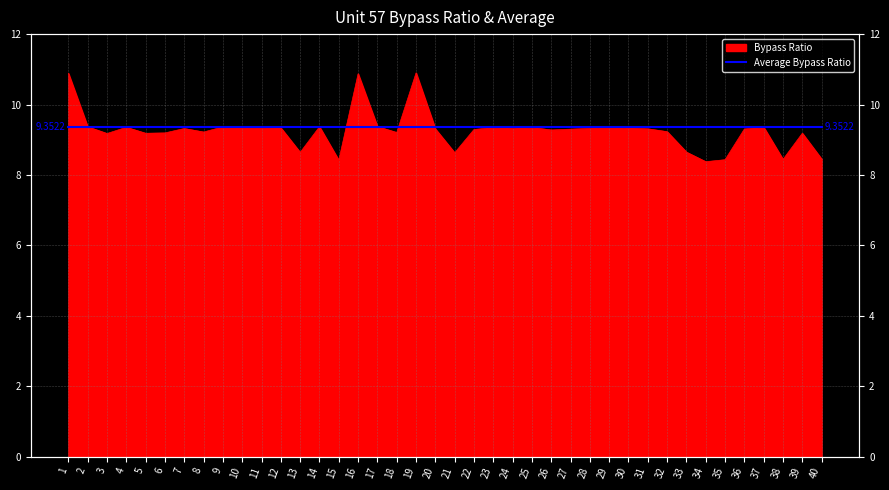

Between 29 and 1, which is larger?

1